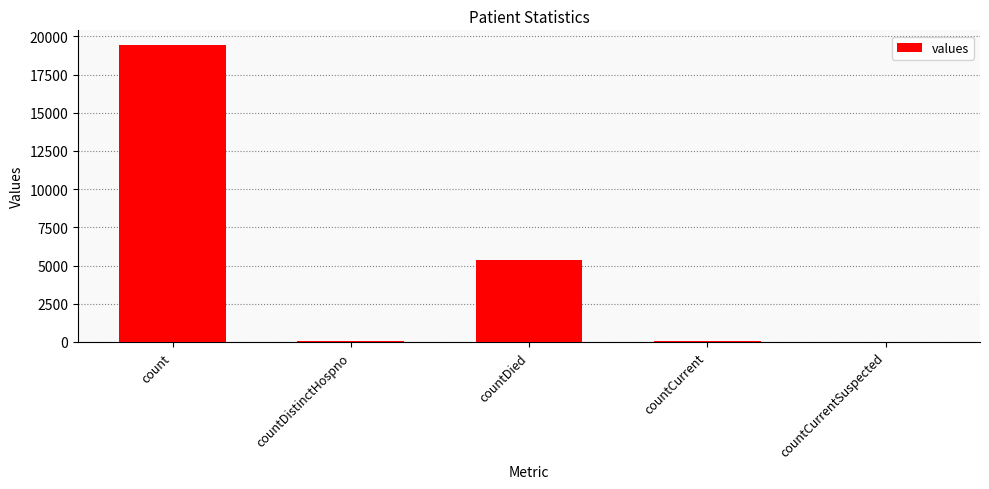

What is the sum of all values?

24875